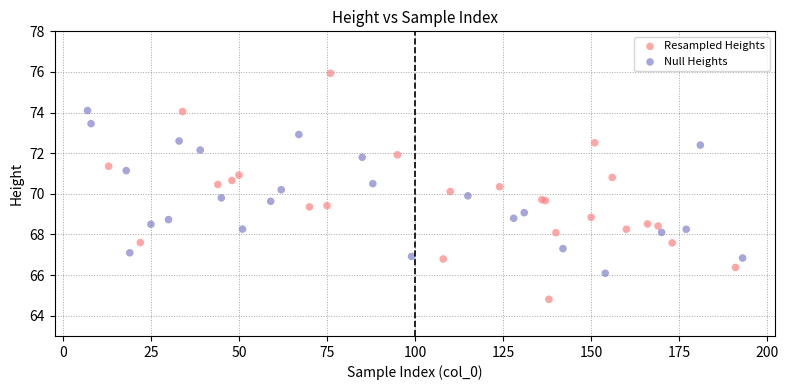

Which series reaches the maximum Y coordinate?

Resampled Heights